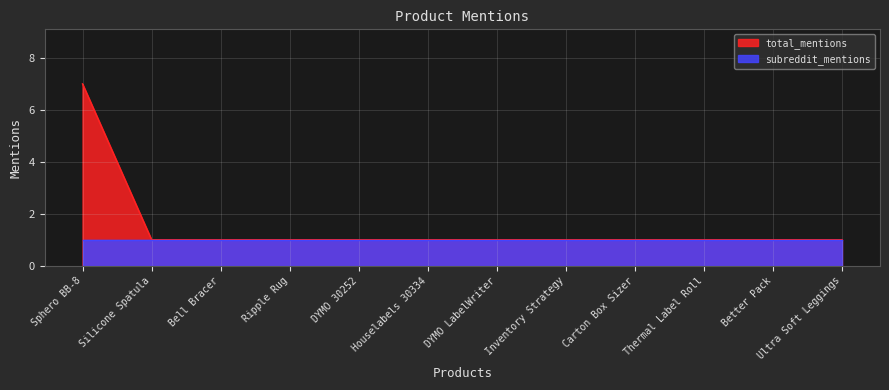

Is it true that the value at Bell Bracer is 1?

True